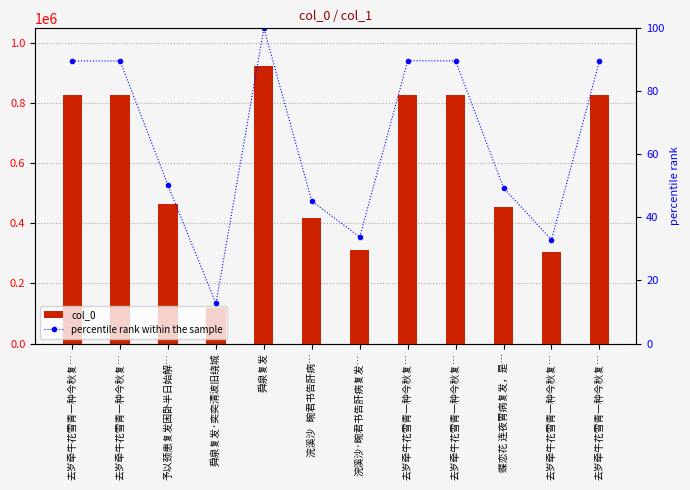

What are all the series names shown in the legend?

col_0, percentile rank within the sample